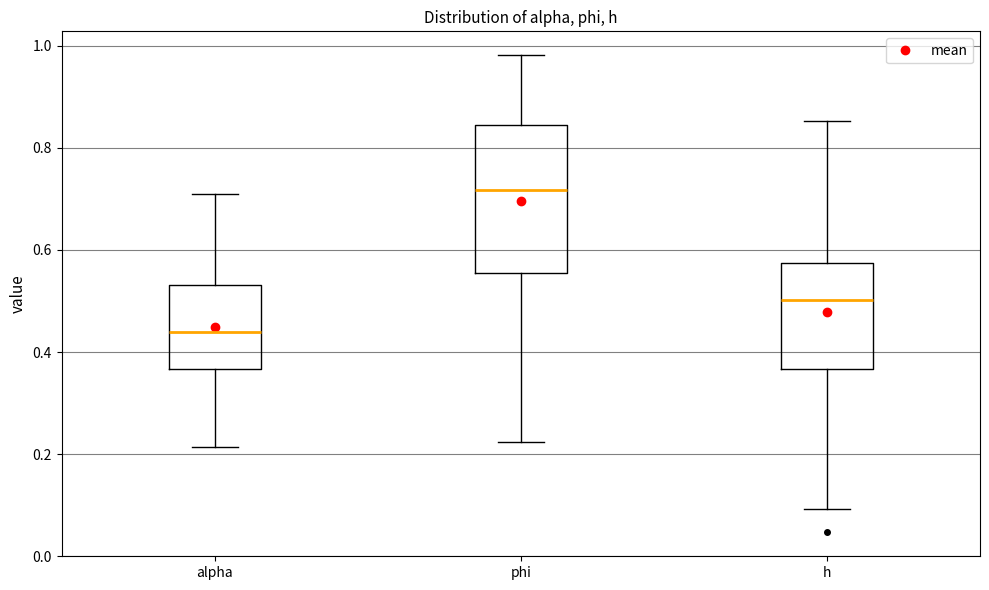

Which box's median line is the highest?

phi